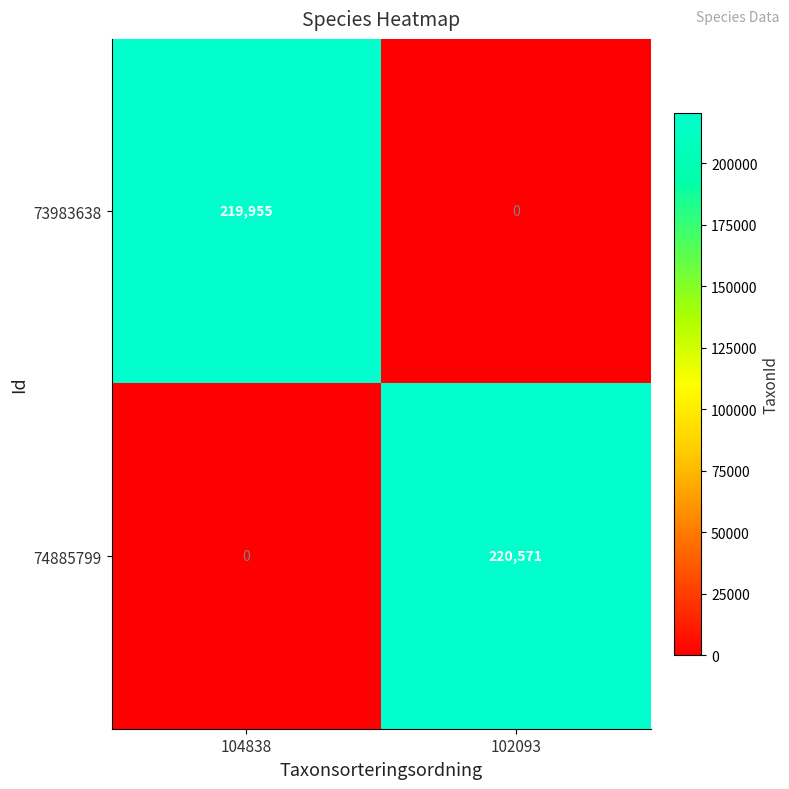

Which series has the widest spread of values?

74885799